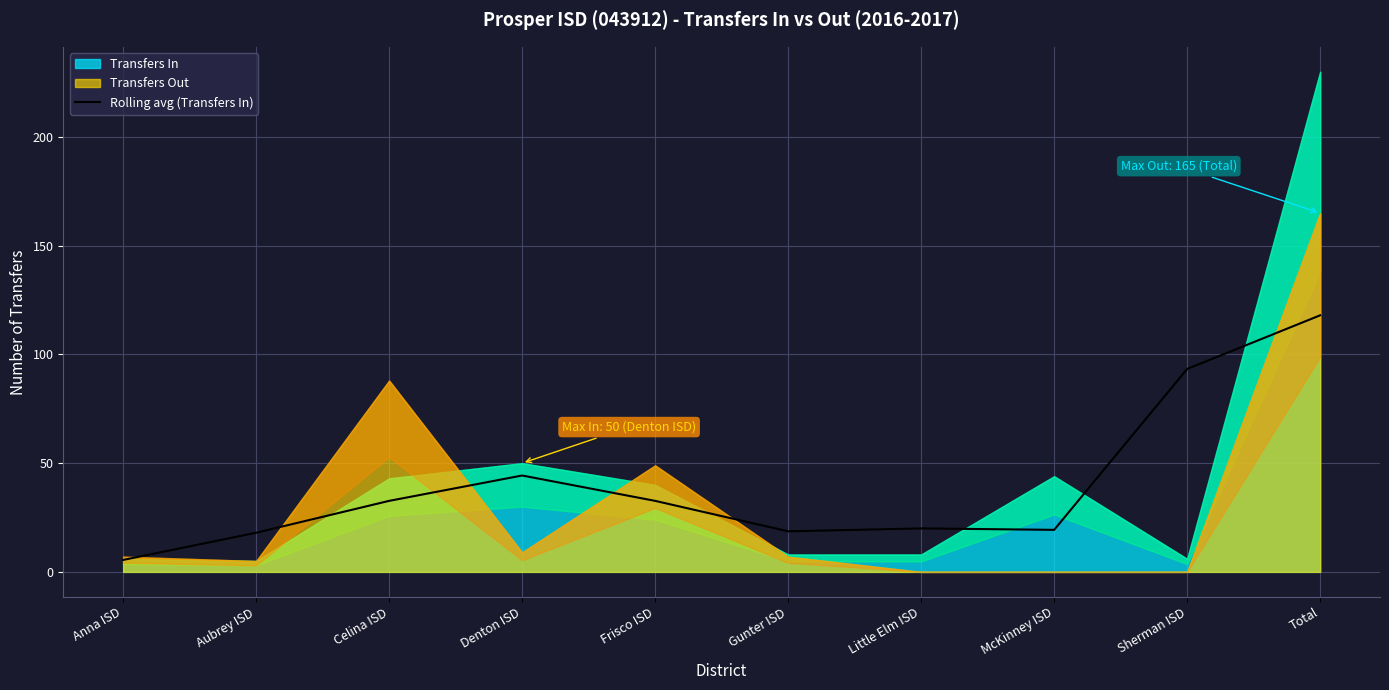

What value does the Rolling avg (Transfers In) series have at Anna ISD?

5.5